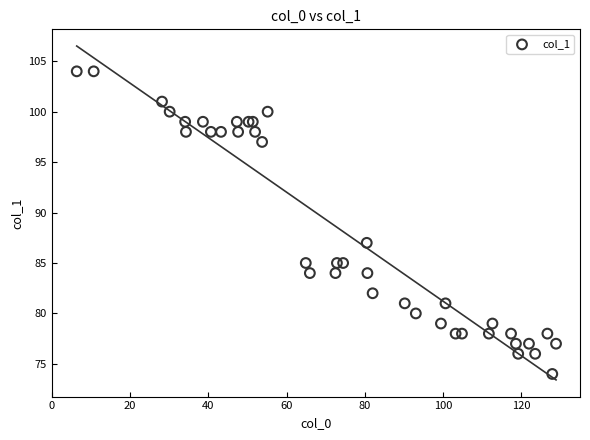

What Y value in the scatter plot is closest to 89?

87